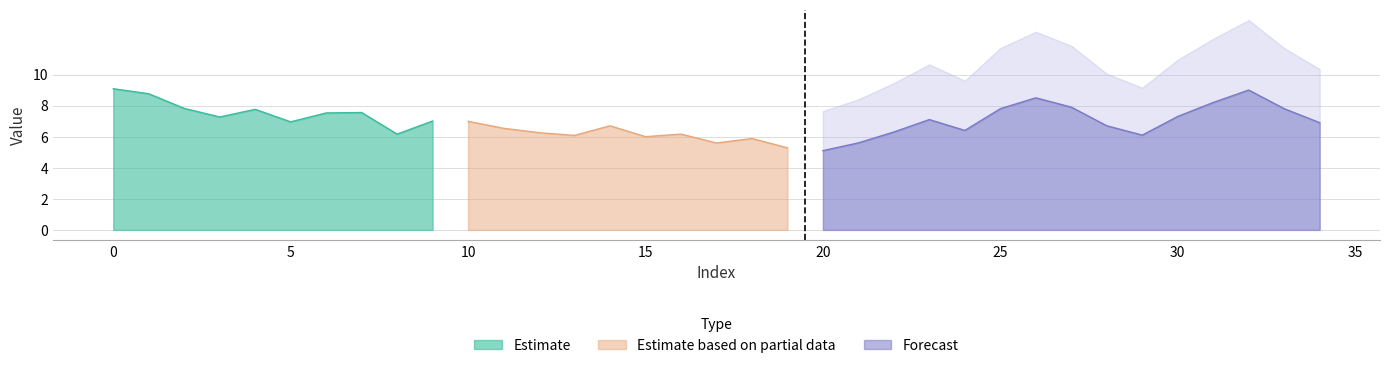

What is the minimum value shown in the chart?

5.3